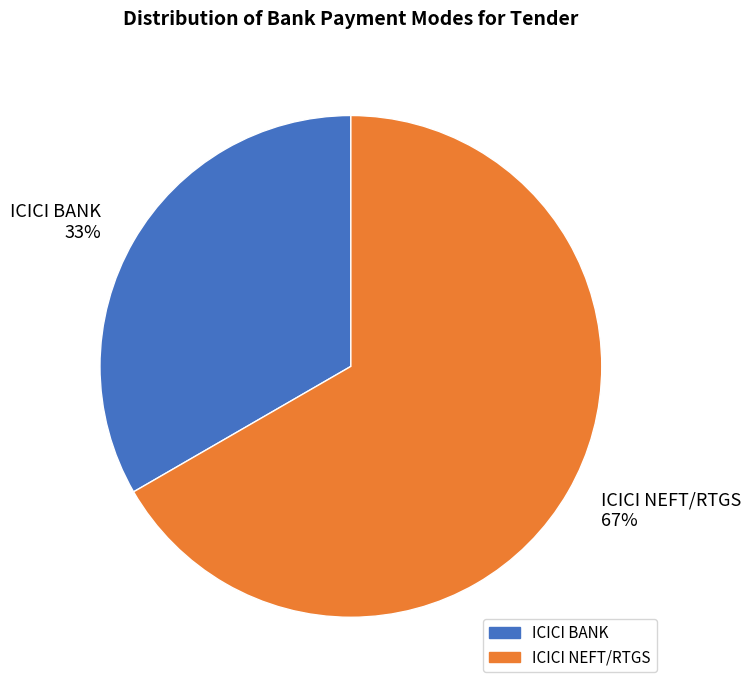

Rank the categories by value from highest to lowest.

ICICI NEFT/RTGS, ICICI BANK